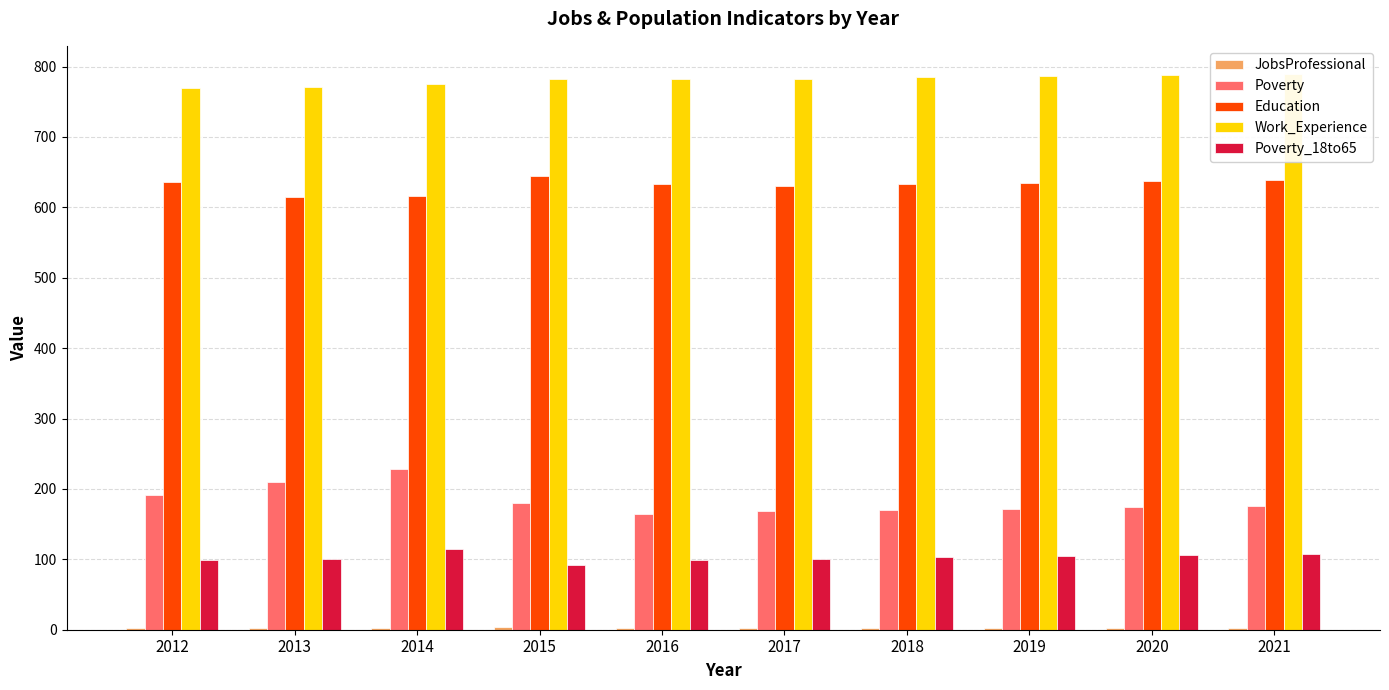

How many values in the Education series are below 635?

5